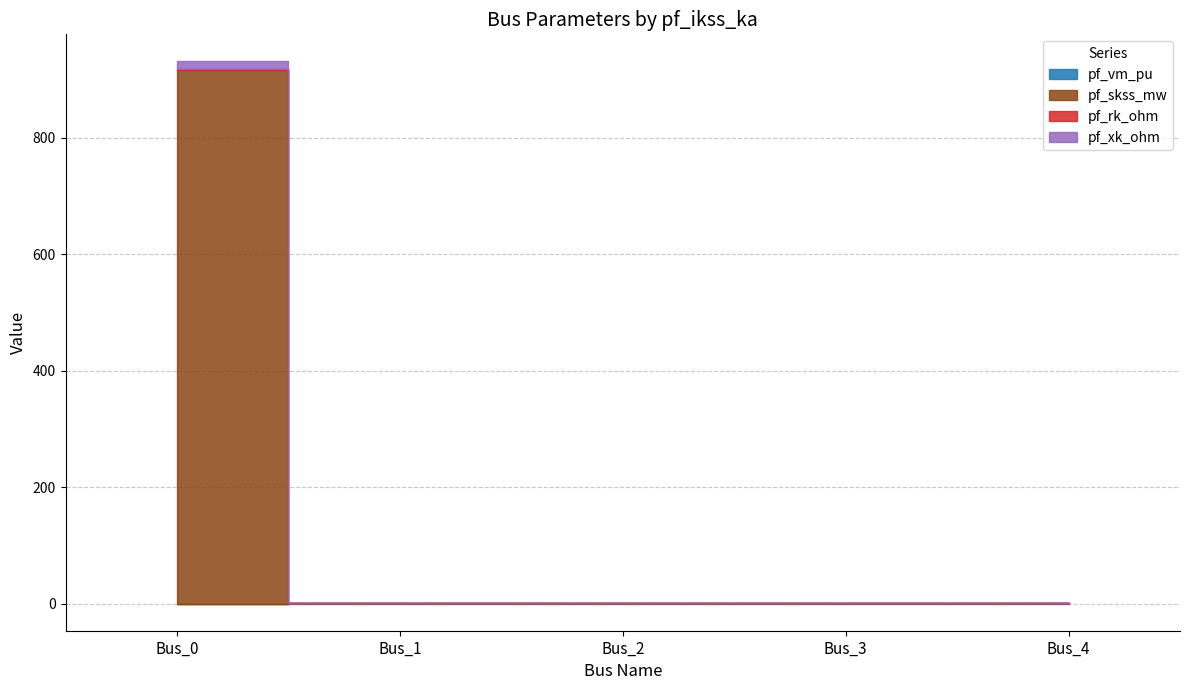

What are all the series names shown in the legend?

pf_vm_pu, pf_skss_mw, pf_rk_ohm, pf_xk_ohm